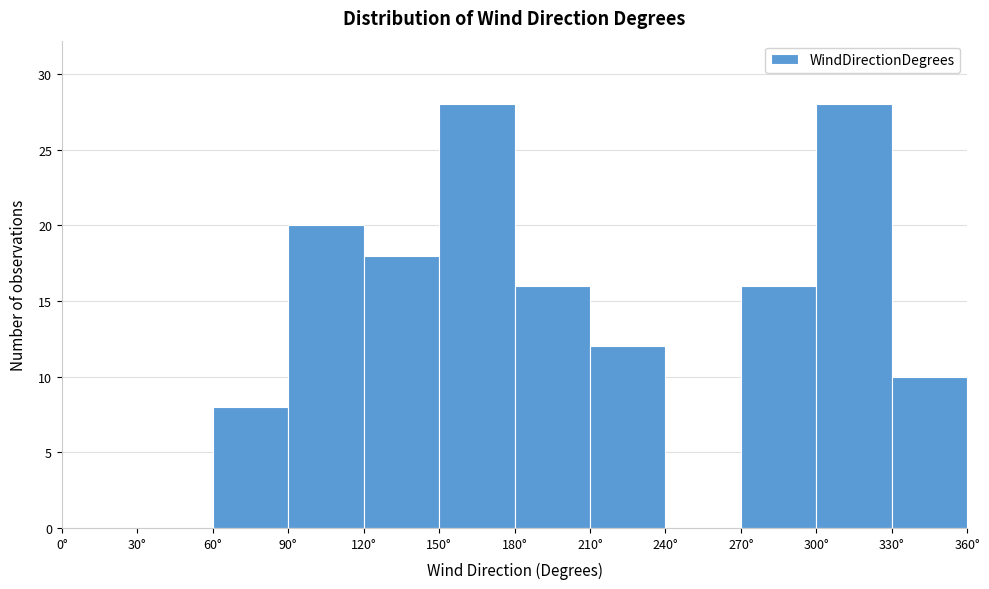

How tall is the bar that spans 210 to 240 on the x-axis? The values are not printed on the chart, so give them approximately, as read against the axis.

12